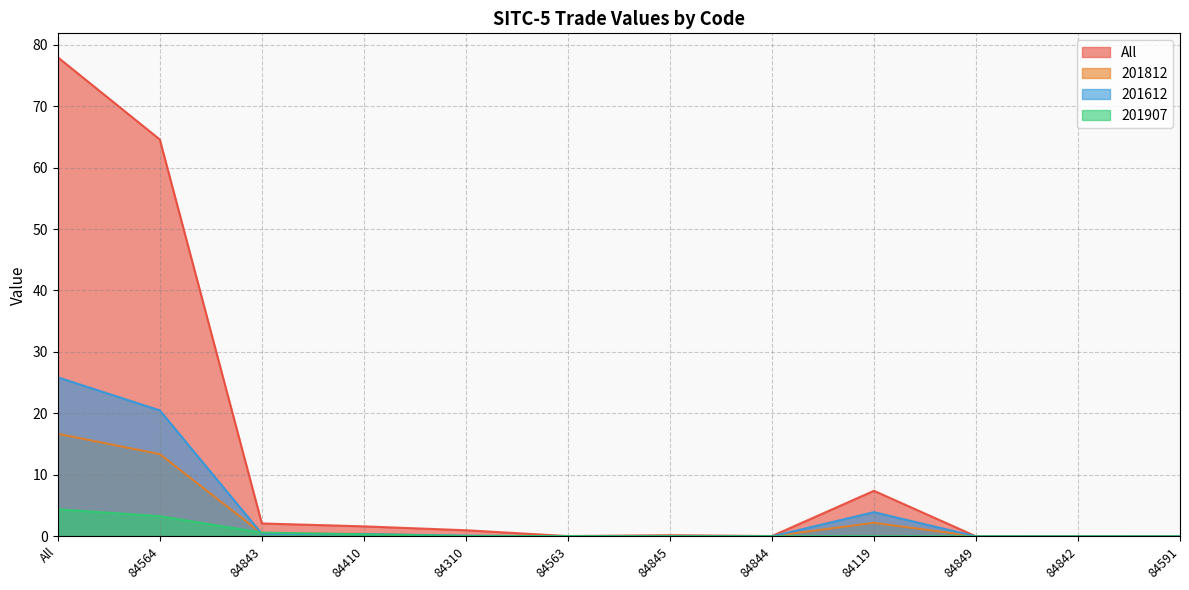

After their last crossing, which series has the higher values: 201812 or 201612?

201612